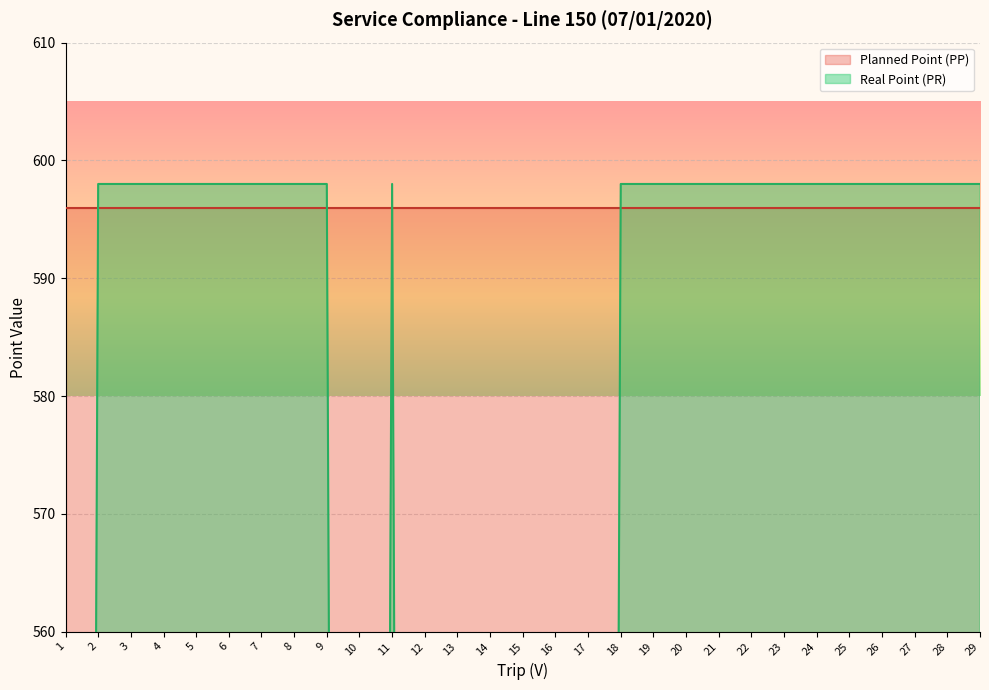

What is the value of the 6th point from the left?

598